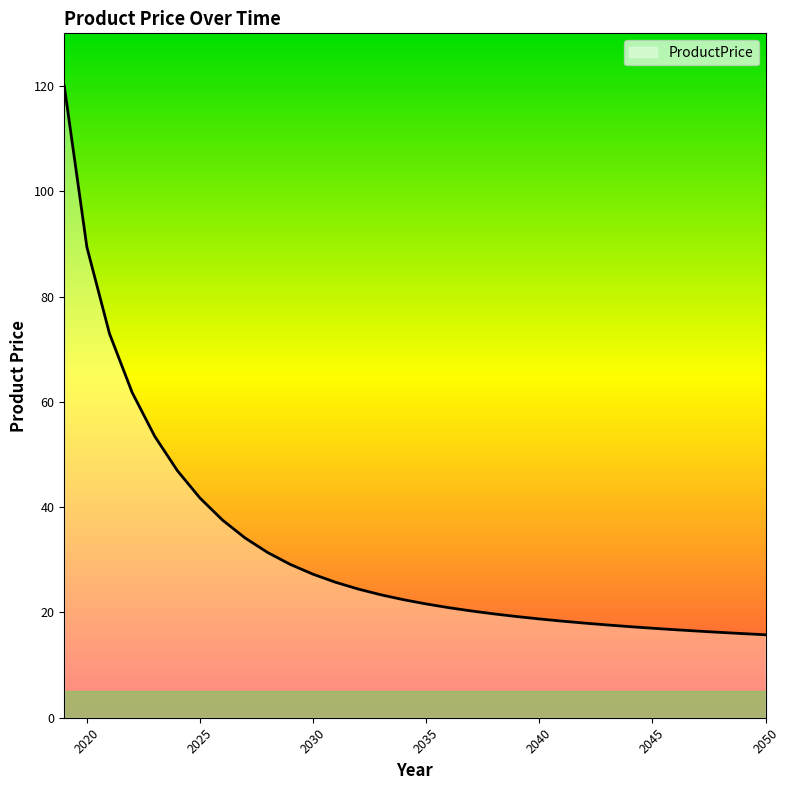

What is the difference between the maximum and minimum values?

104.2